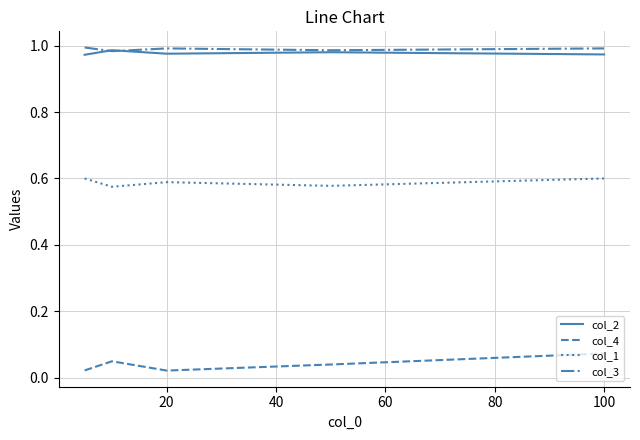

True or false: col_4 and col_3 cross at least once.

False